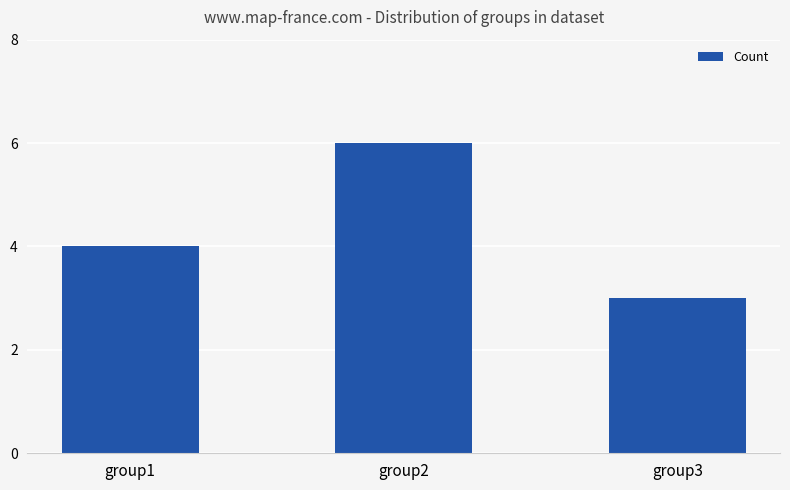

Rank the categories by value from highest to lowest.

group2, group1, group3